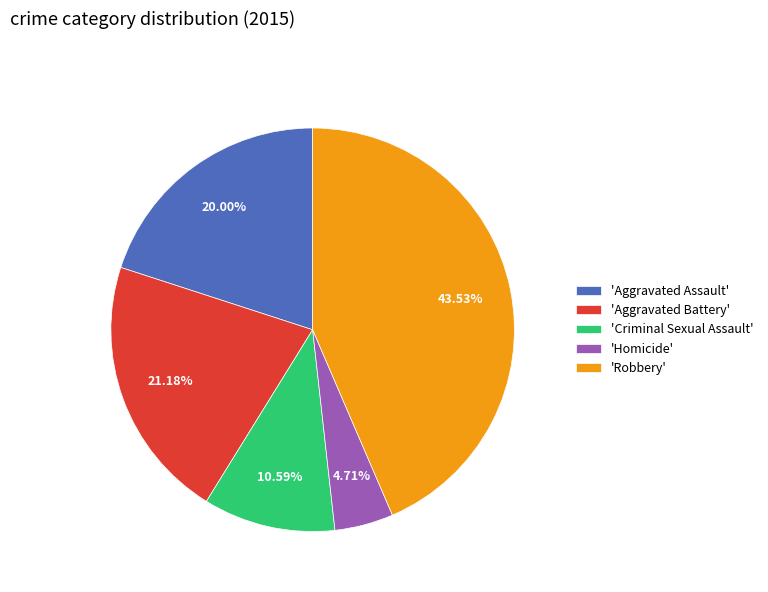

Does 'Aggravated Battery' account for over 50% of the chart?

No